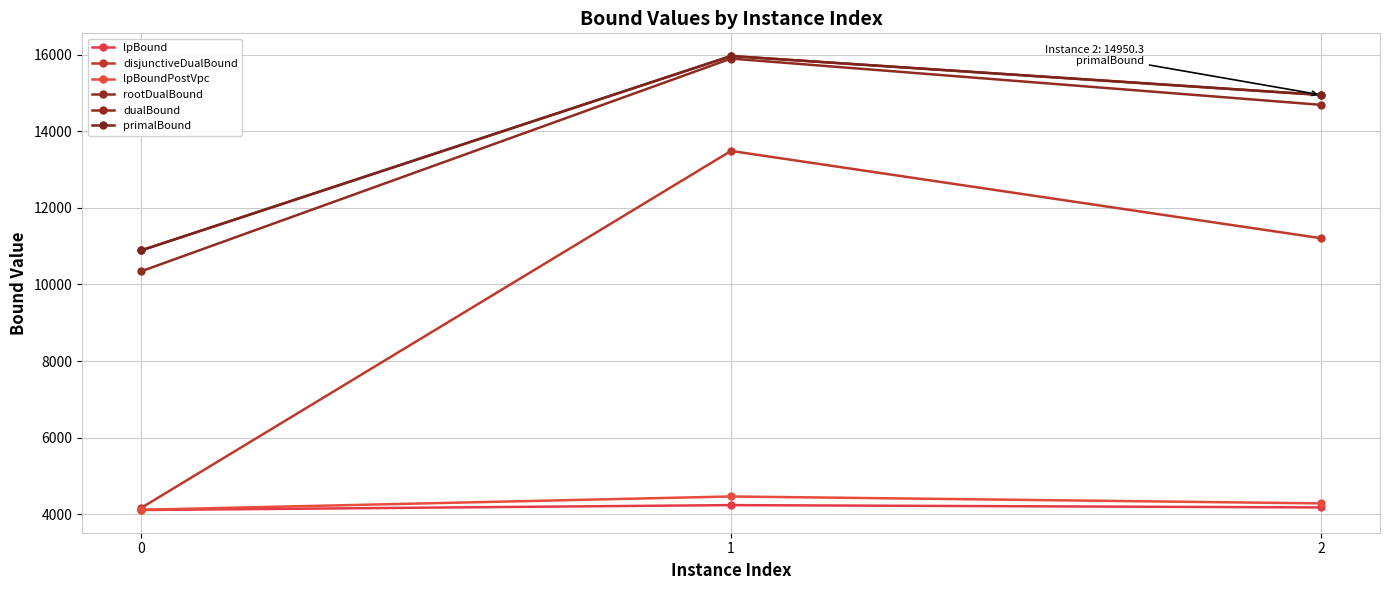

How many lines are shown in the chart?

6